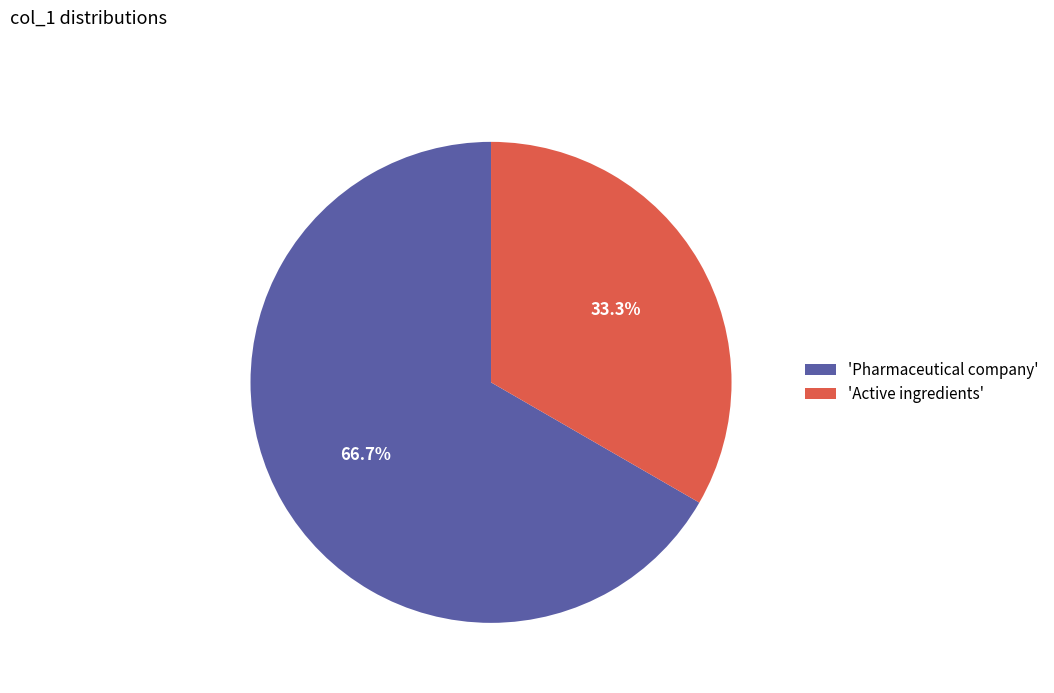

Count the number of slices in the pie.

2